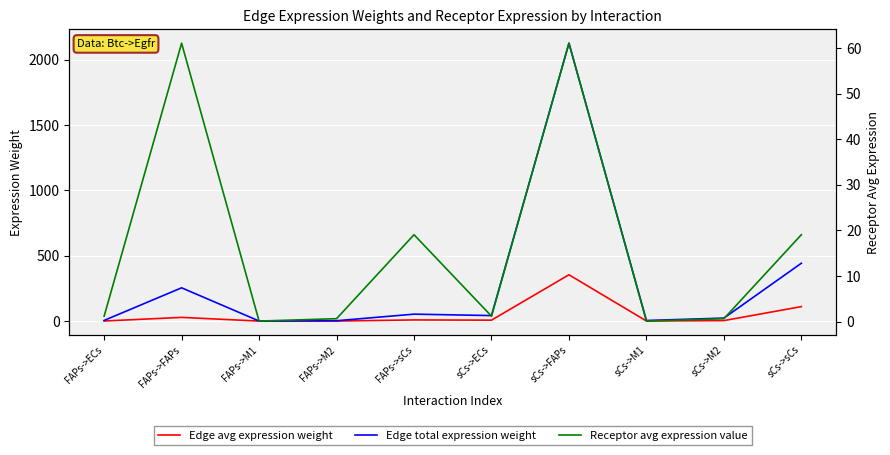

What is the label of the 6th point from the left?

sCs->ECs